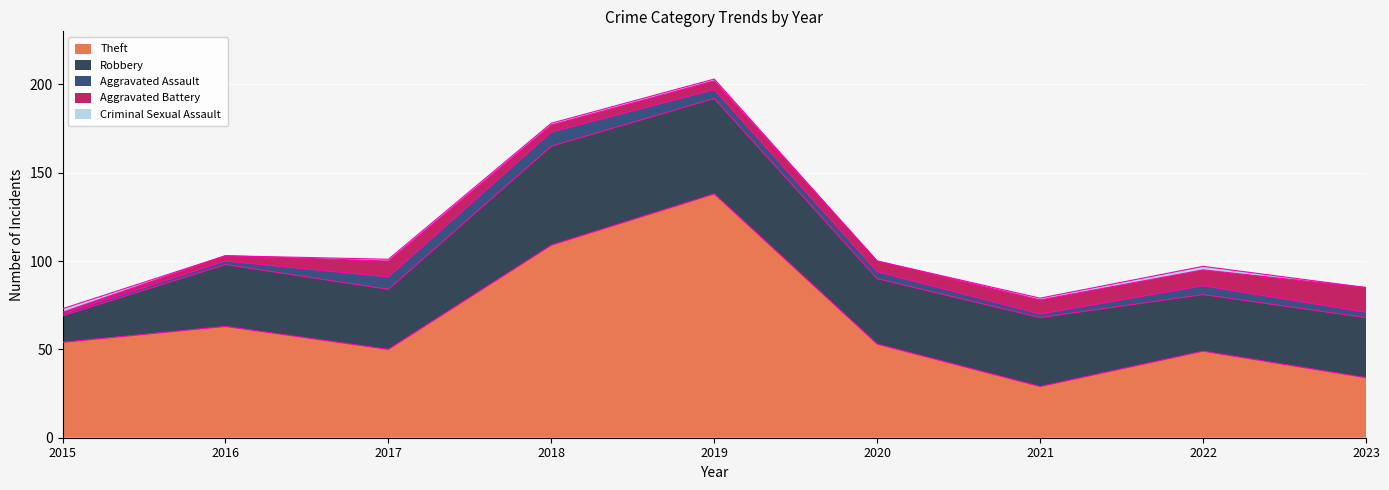

Reading left to right, list all the values displayed in this chart.

Theft: 54	63	50	109	138	53	29	49	34
Robbery: 15	35	34	56	54	37	39	32	34
Aggravated Assault: 1	2	7	8	5	4	2	5	3
Aggravated Battery: 1	3	9	4	5	6	8	9	14
Criminal Sexual Assault: 2	0	1	1	1	0	1	2	0